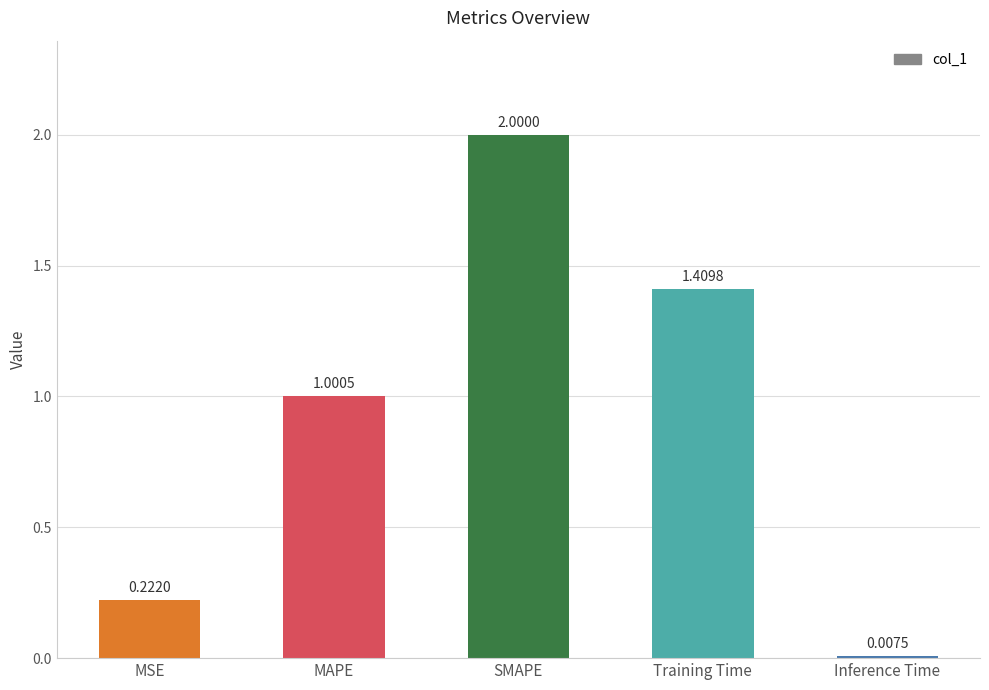

What is the label of the 4th bar from the right?

MAPE